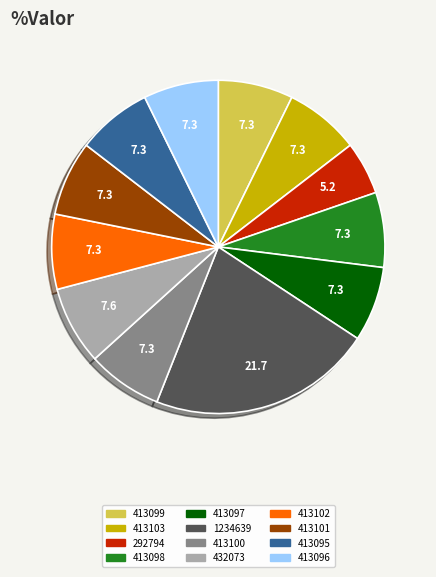

True or false: 413102 accounts for 7% of the total.

True